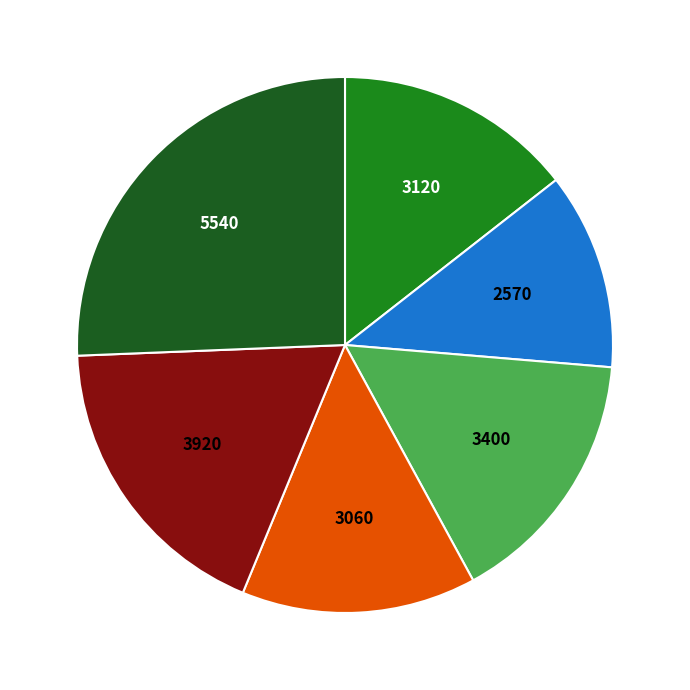

Is there a majority slice in this chart?

No